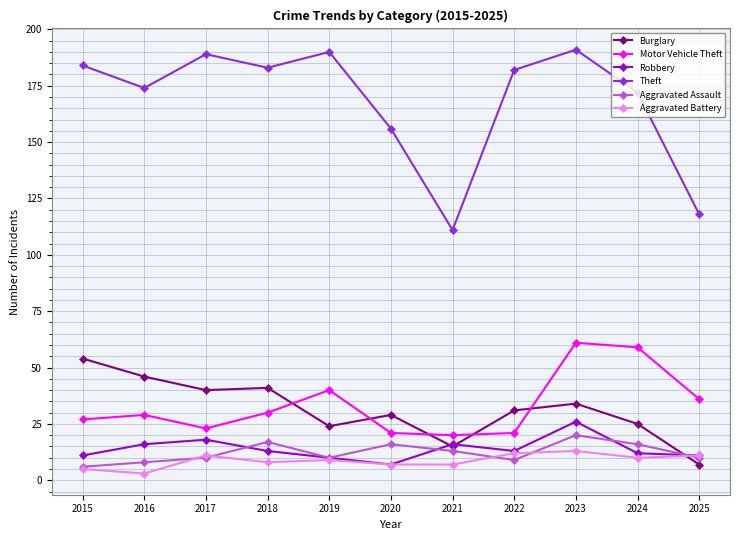

Which series has the largest range (max minus min)?

Theft